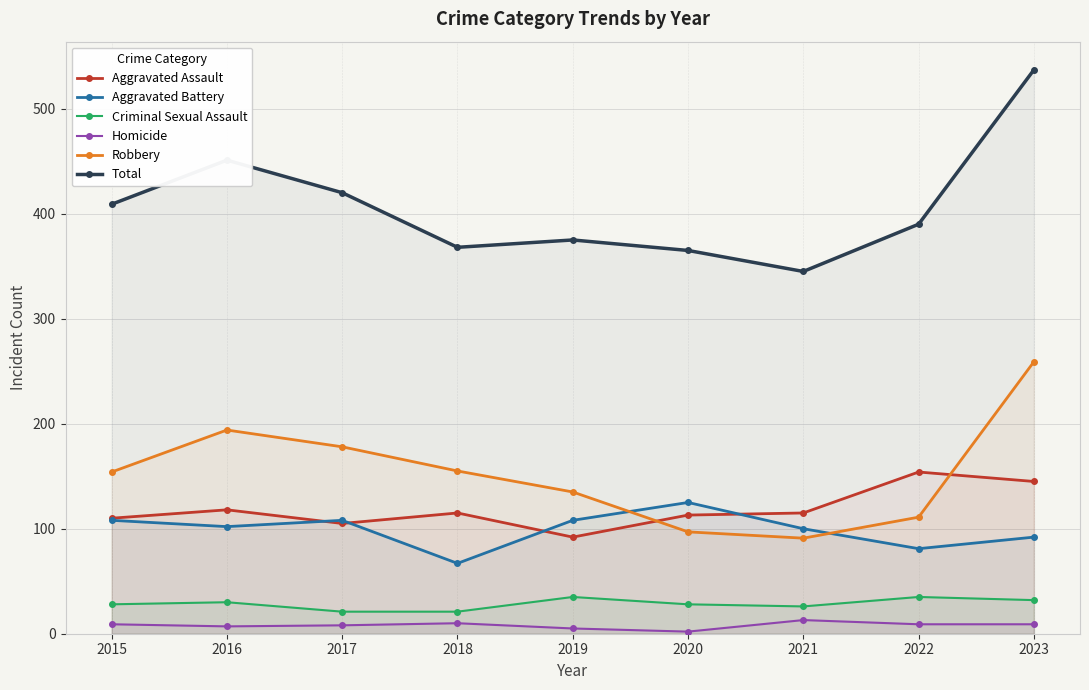

True or false: Homicide and Aggravated Assault intersect in this chart.

False